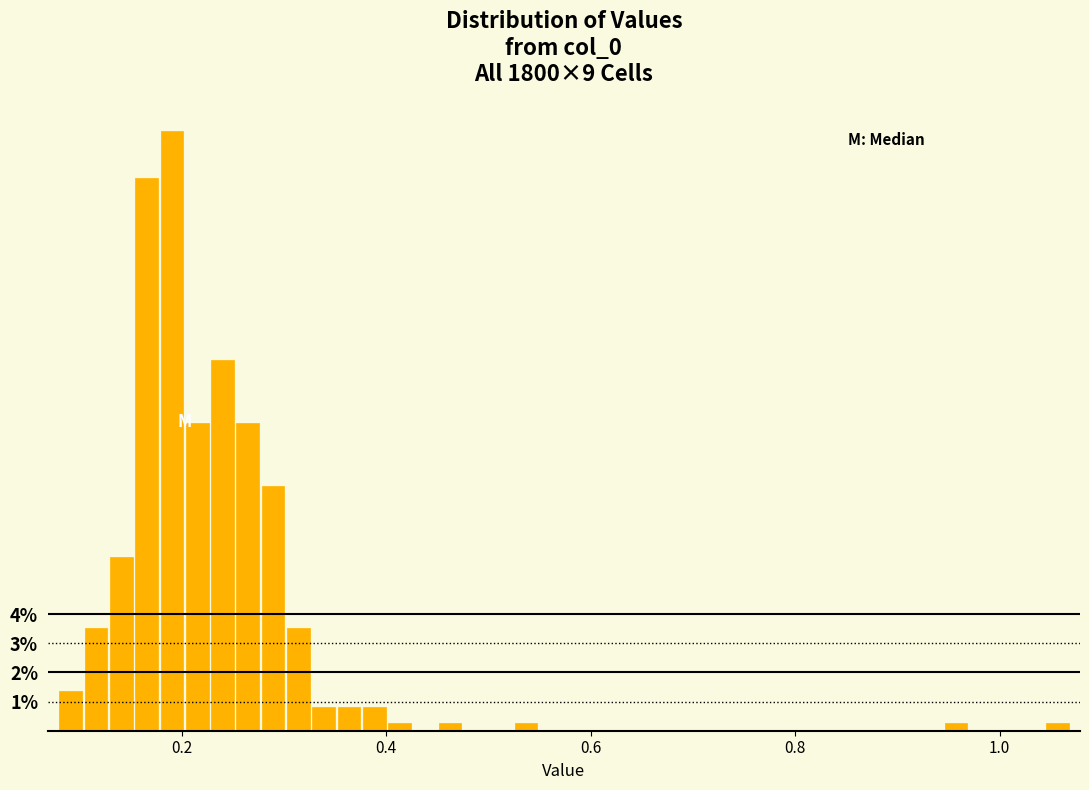

Read against the x-axis, roughly where is the centre of the tallest bar?

0.20